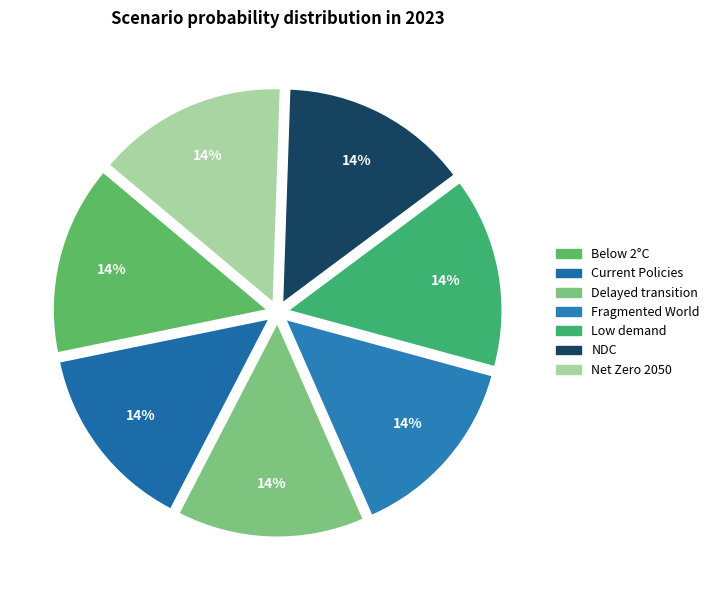

How many segments does this pie chart have?

7